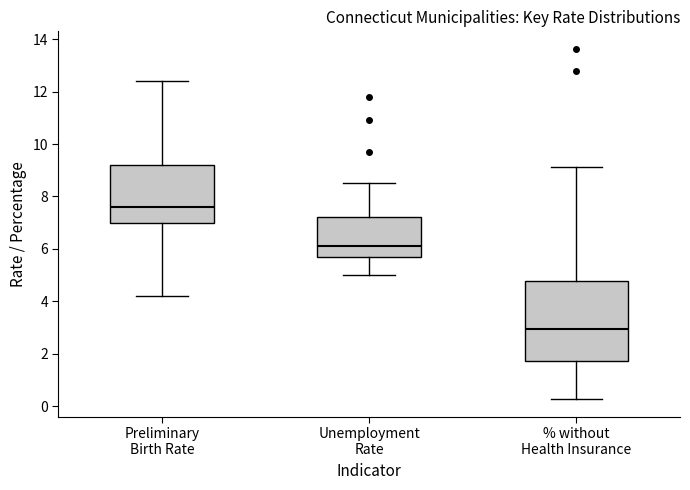

Which box's median line is the lowest?

% without Health Insurance